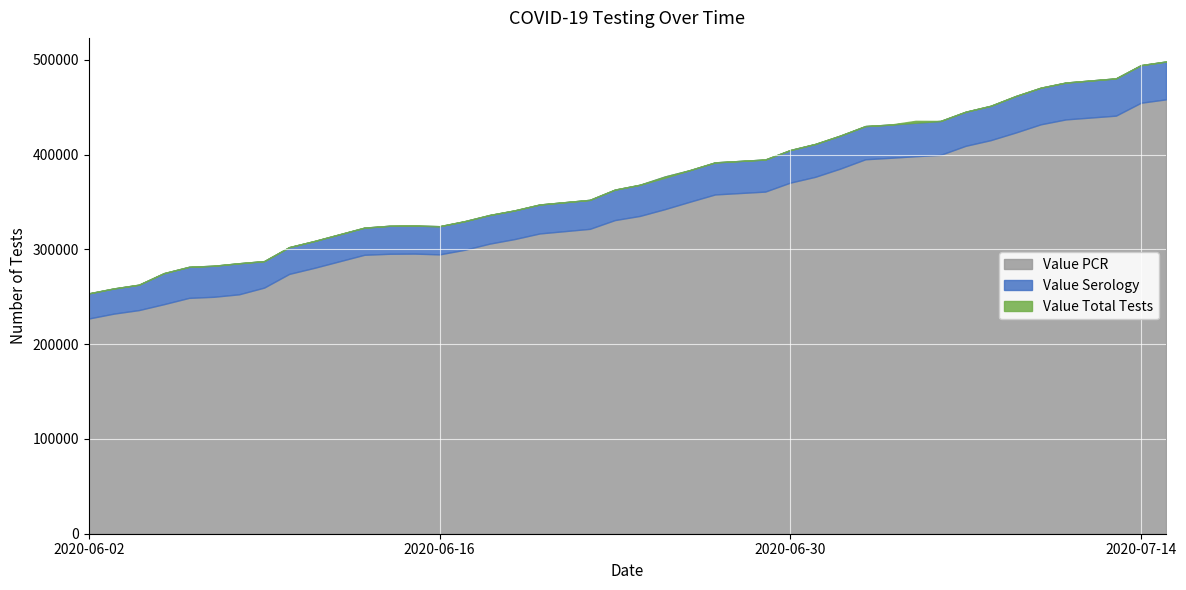

What is the average value of the Value PCR series?

337696